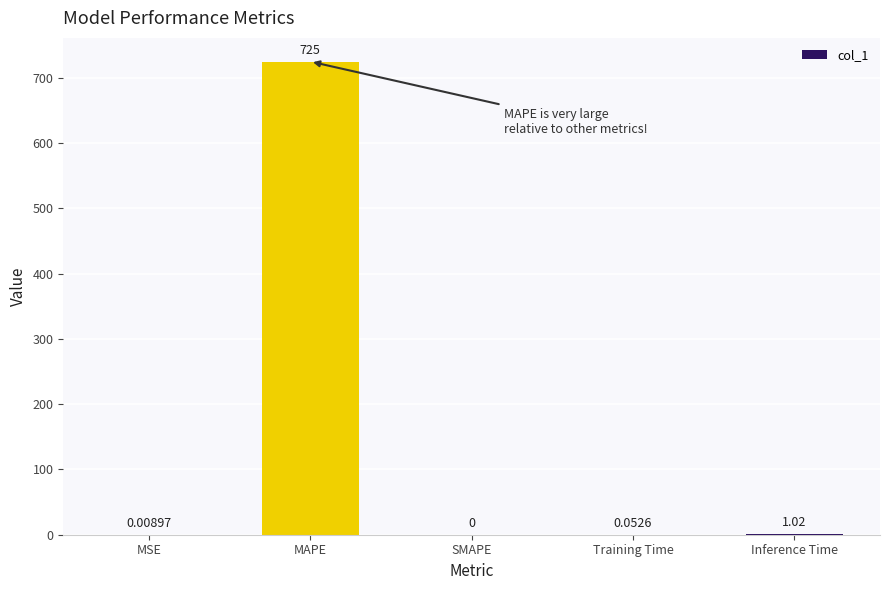

What is the greatest value displayed?

724.9